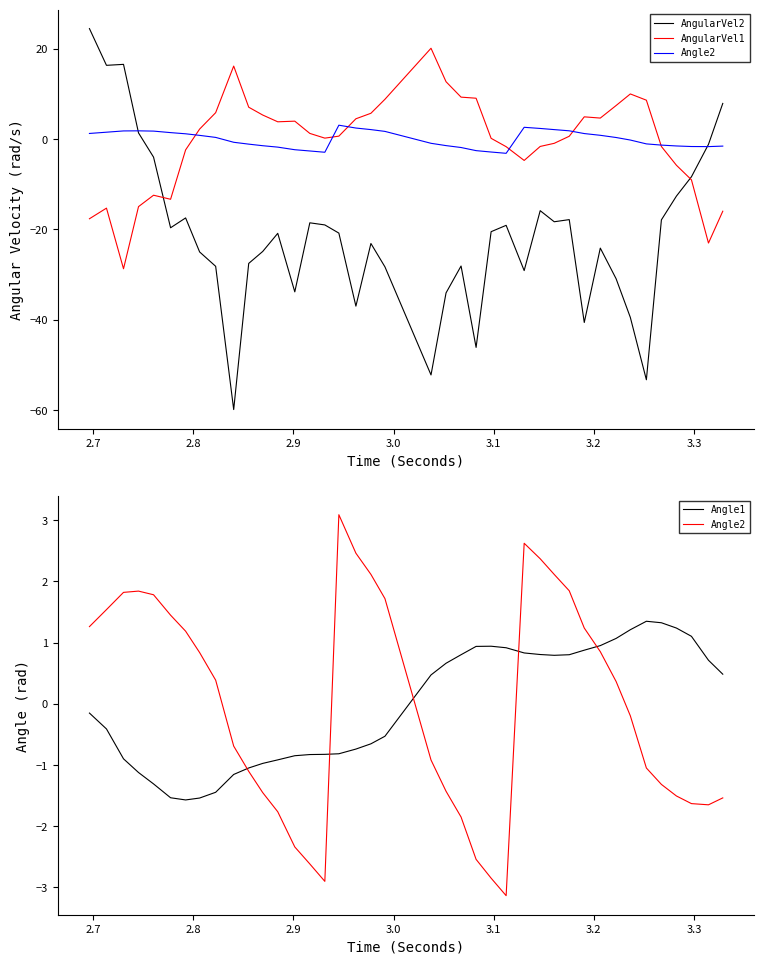

What is the sum of all AngularVel2 values?

-850.4